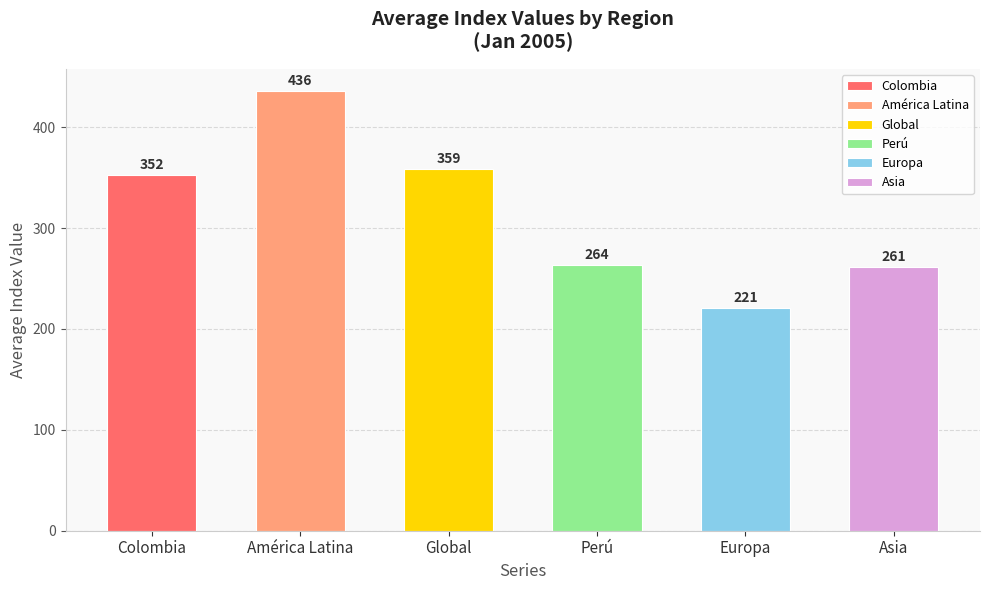

What is the average value?

315.5